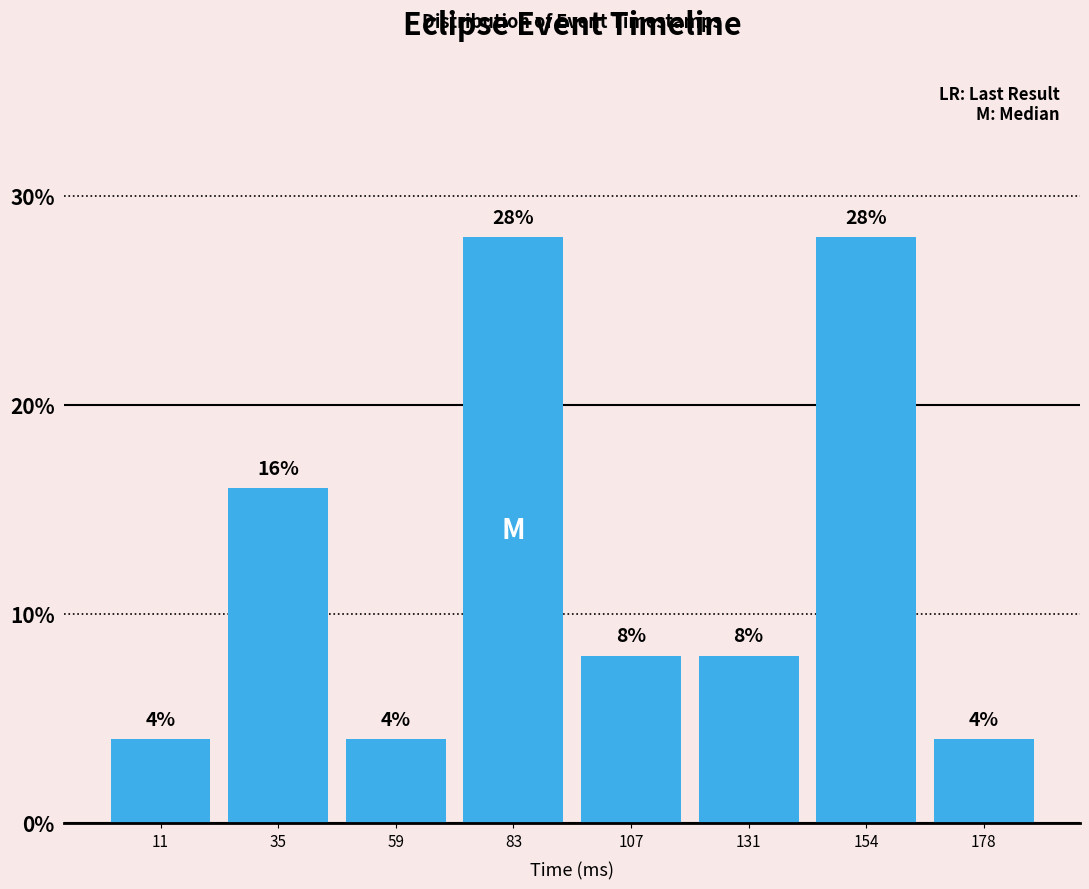

Reading left to right, list every bar in this chart as the range it spans on the x-axis followed by its height. The bar edges are not printed on the chart, so give them approximately, as read against the axis.

0 to 25: 4
25 to 50: 16
50 to 70: 4
70 to 95: 28
95 to 120: 8
120 to 145: 8
145 to 165: 28
165 to 190: 4